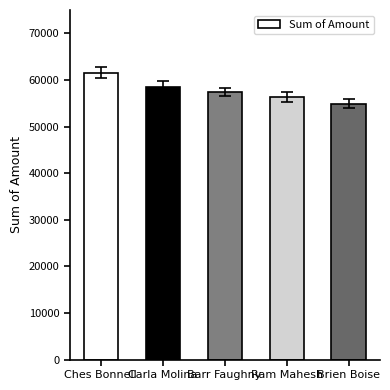

Does the chart contain stacked bars?

No